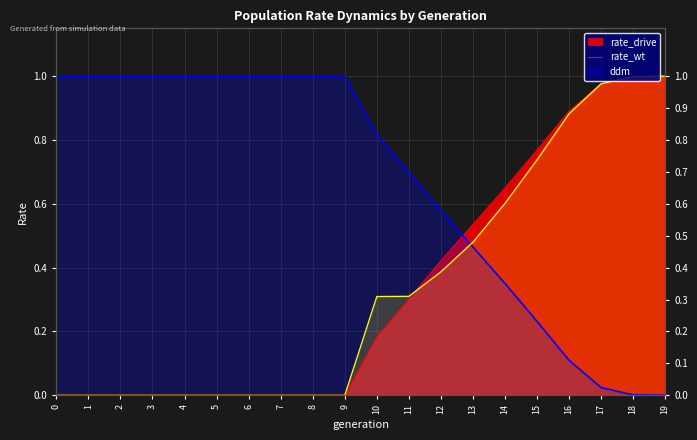

At which label is rate_wt closest to 0?

19